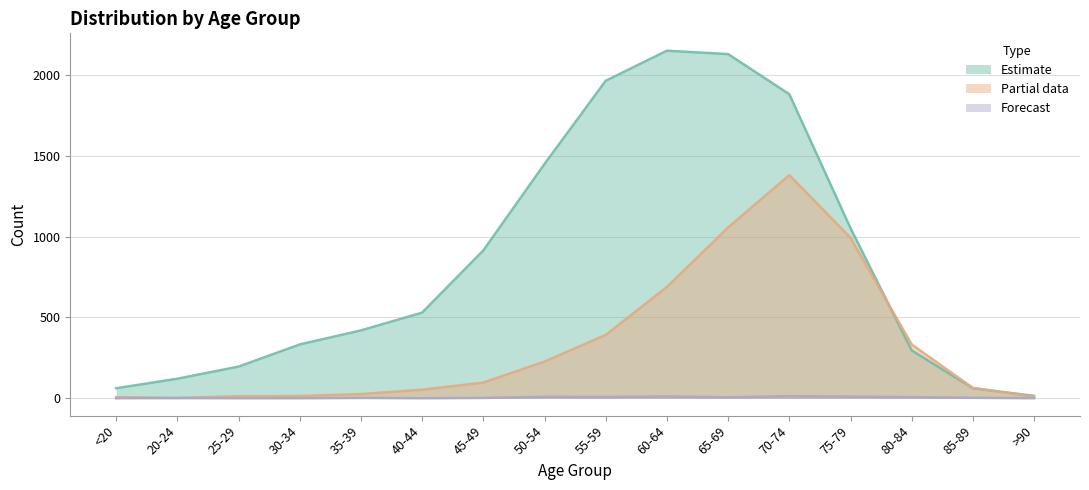

List the series in order of their overall mean, highest first.

Estimate, Partial data, Forecast